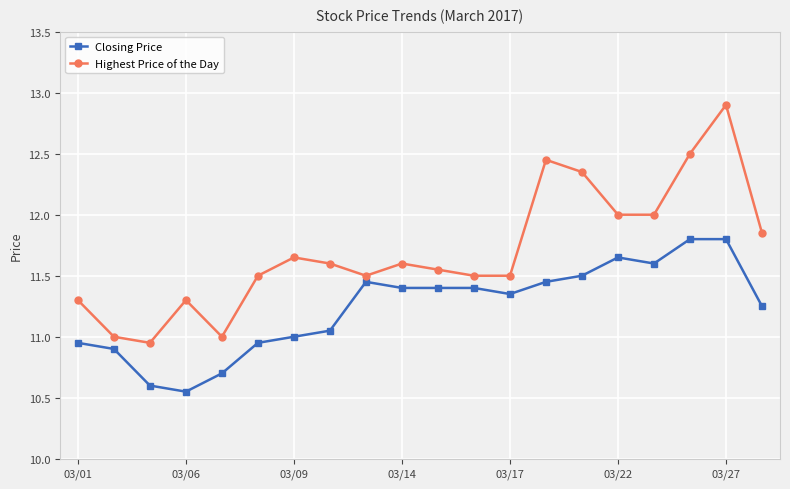

True or false: Closing Price has more than 0 points higher than both neighbors.

True